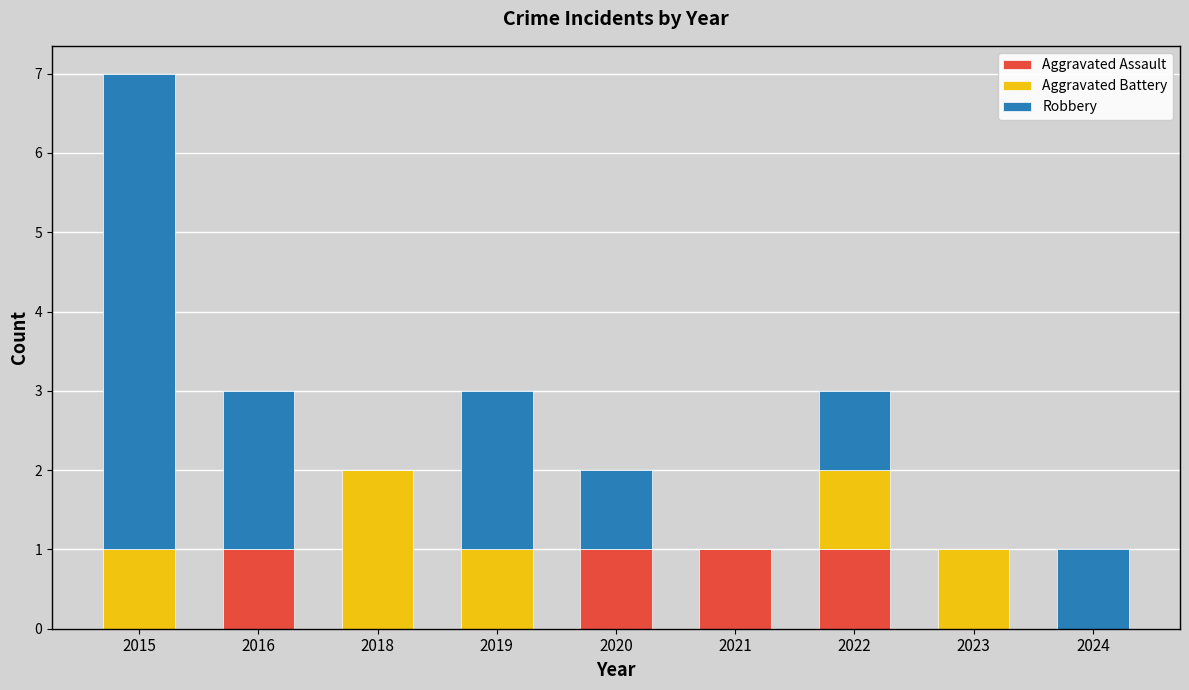

Reading right to left, list the values for the Aggravated Assault series.

2024=0	2023=0	2022=1	2021=1	2020=1	2019=0	2018=0	2016=1	2015=0